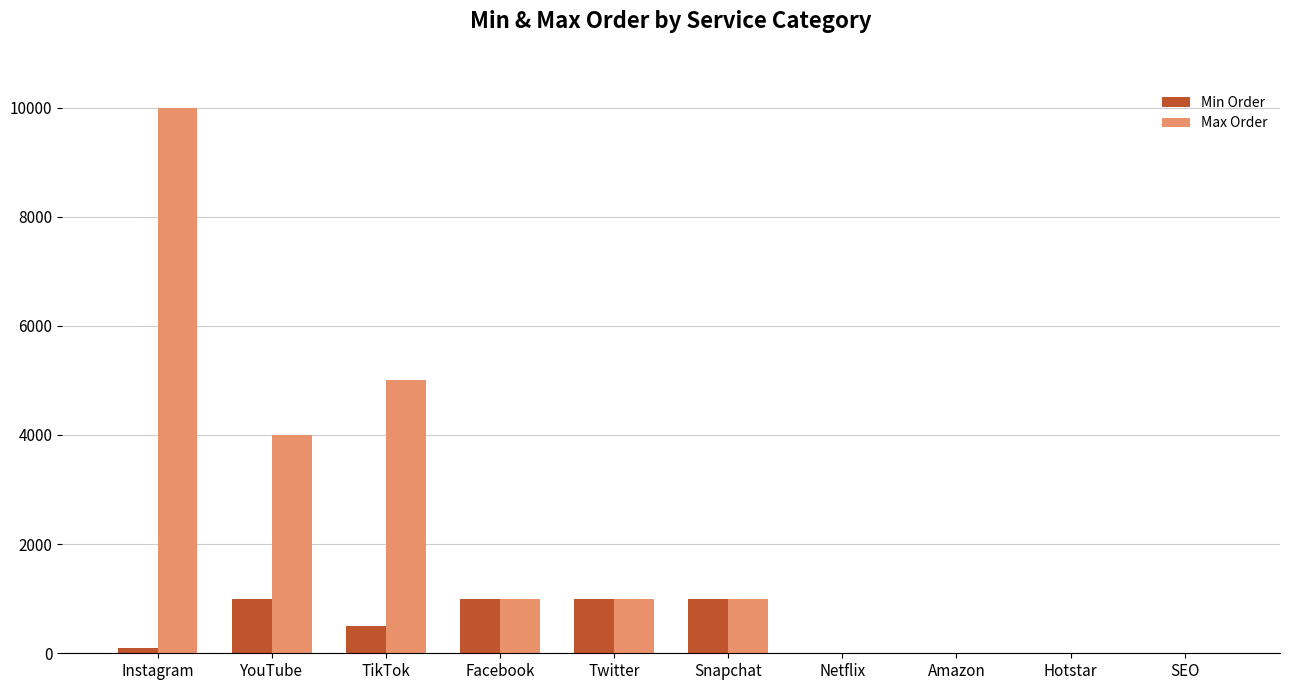

At which category is the sum across all series the highest?

Instagram